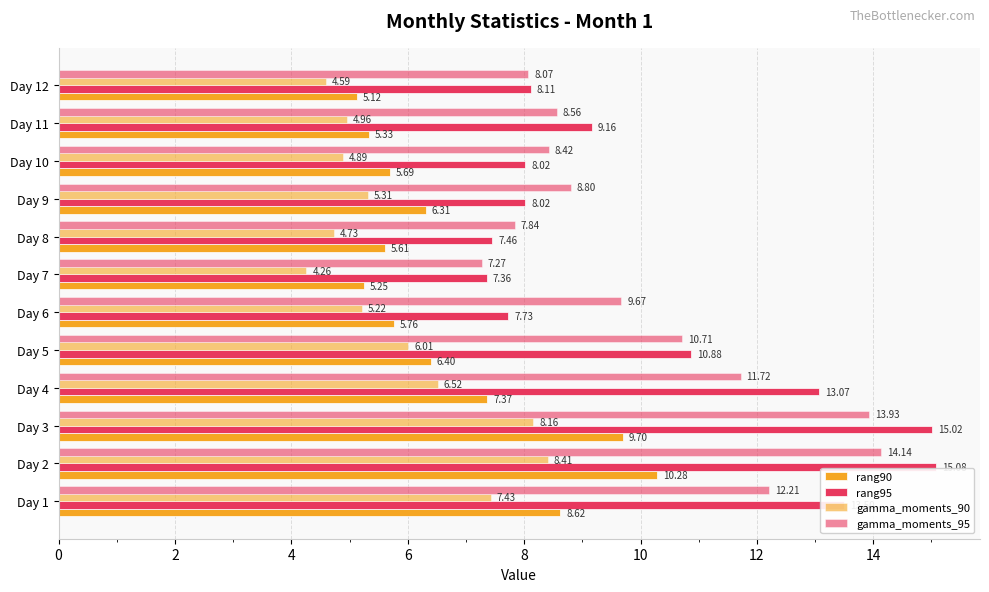

What is the label of the 11th bar from the right?

2